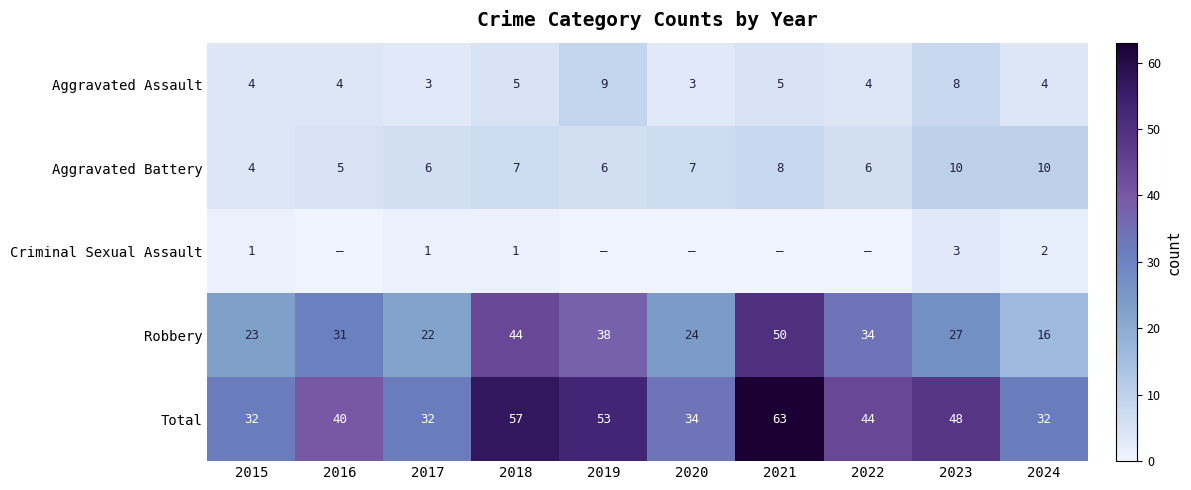

Between 2019 and 2020, which is larger?

2019